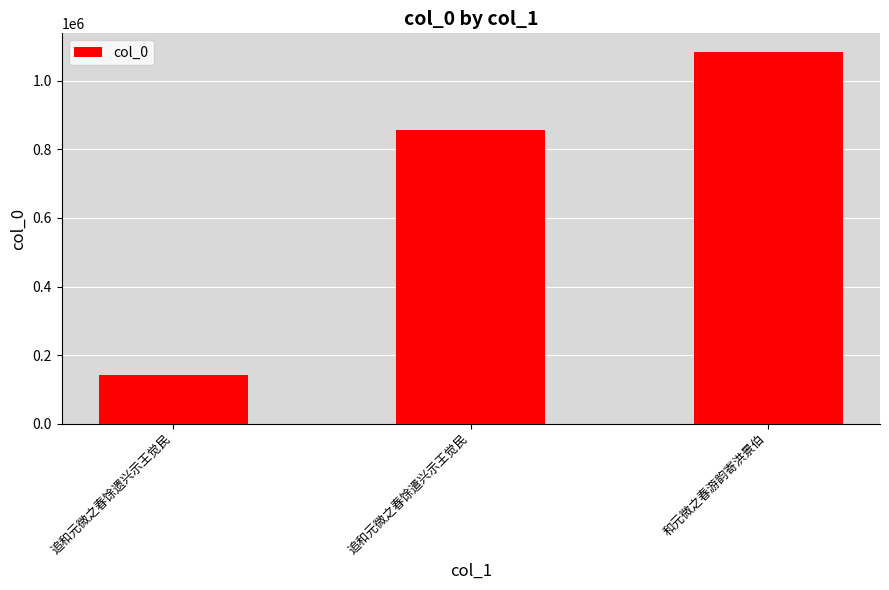

Which label corresponds to the largest value in the chart?

和元微之春游韵寄洪景伯